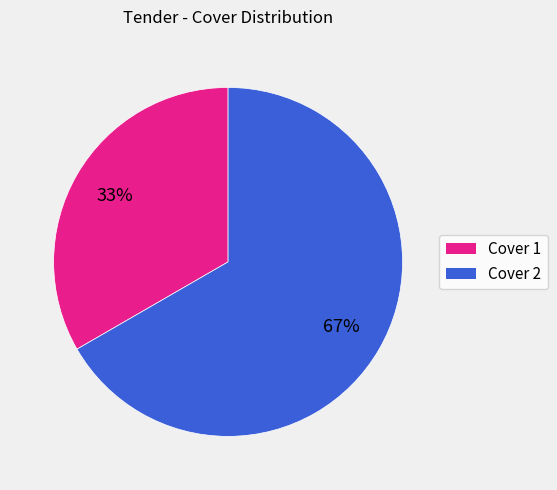

What percentage is the Cover 2 slice, to the nearest percent?

67%